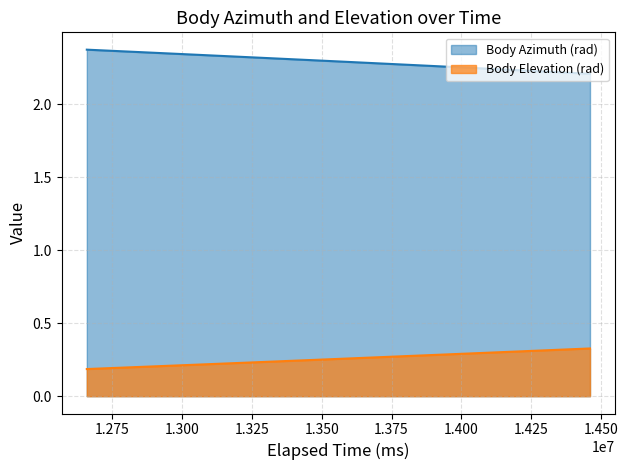

Reading left to right, extract all data points from this chart.

Body Azimuth (rad): 2.4	2.3	2.3	2.3	2.3	2.2	2.2
Body Elevation (rad): 0.2	0.2	0.2	0.3	0.3	0.3	0.3